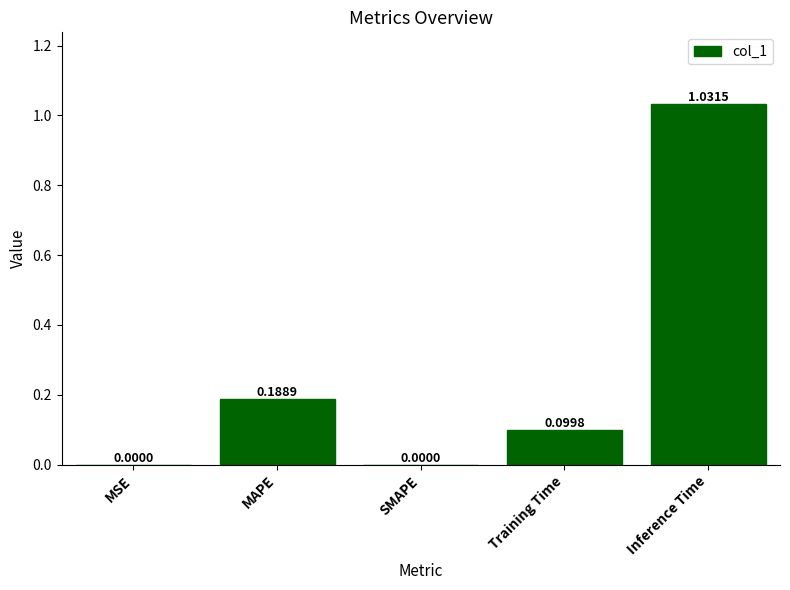

Between MAPE and MSE, which is larger?

MAPE